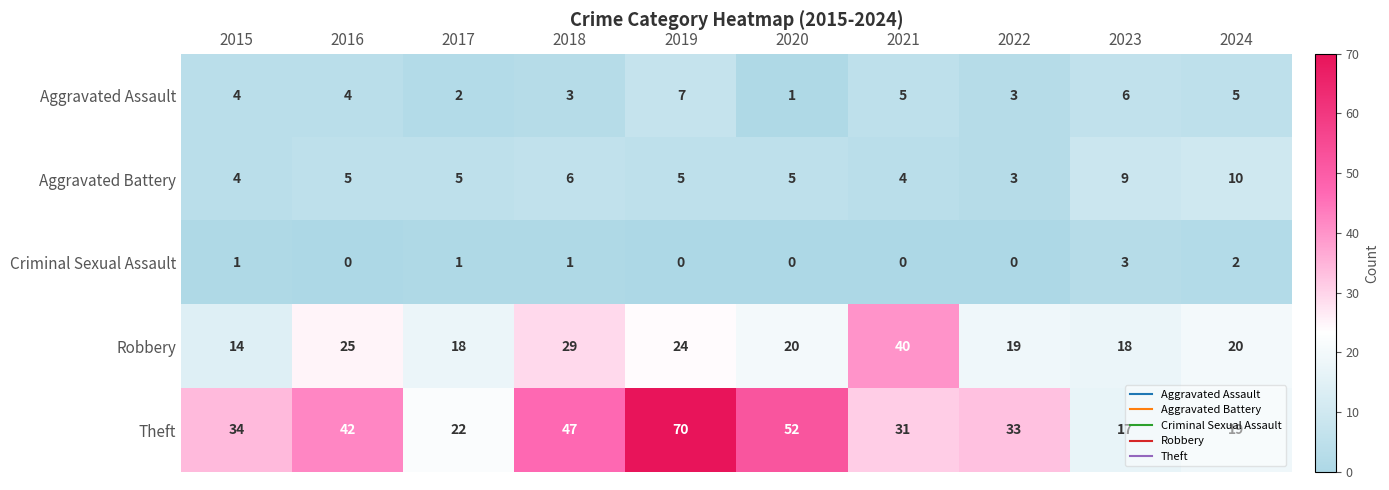

Is it true that Theft equals 70 at 2019?

True